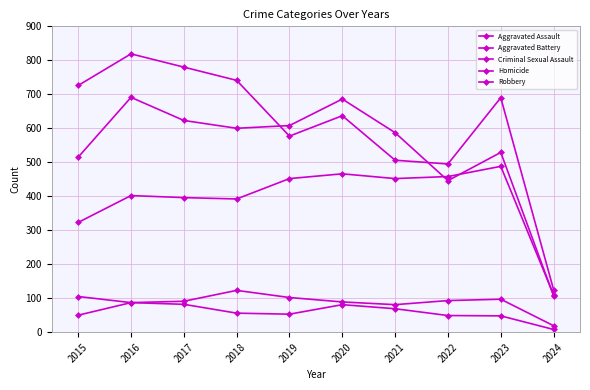

Which series has the largest total across all categories?

Robbery